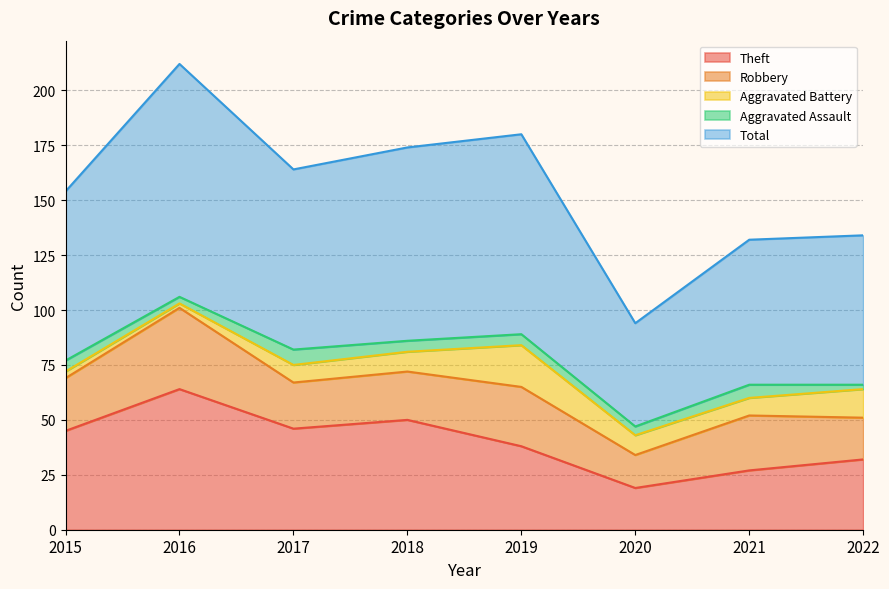

Reading left to right, extract all data points from this chart.

Theft: 45	64	46	50	38	19	27	32
Robbery: 24	37	21	22	27	15	25	19
Aggravated Battery: 3	2	8	9	19	9	8	13
Aggravated Assault: 5	3	7	5	5	4	6	2
Total: 77	106	82	88	91	47	66	68